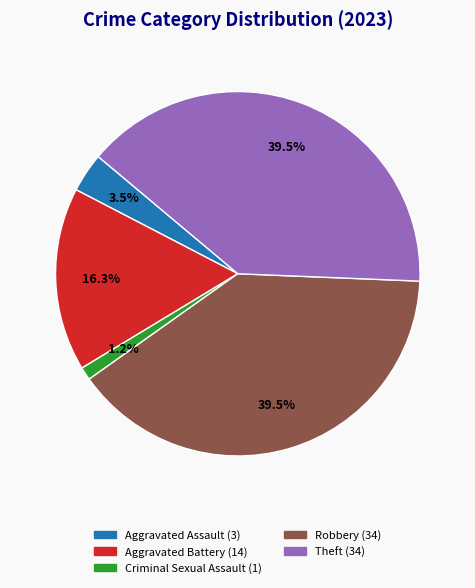

Does Robbery represent more than half of the total?

No